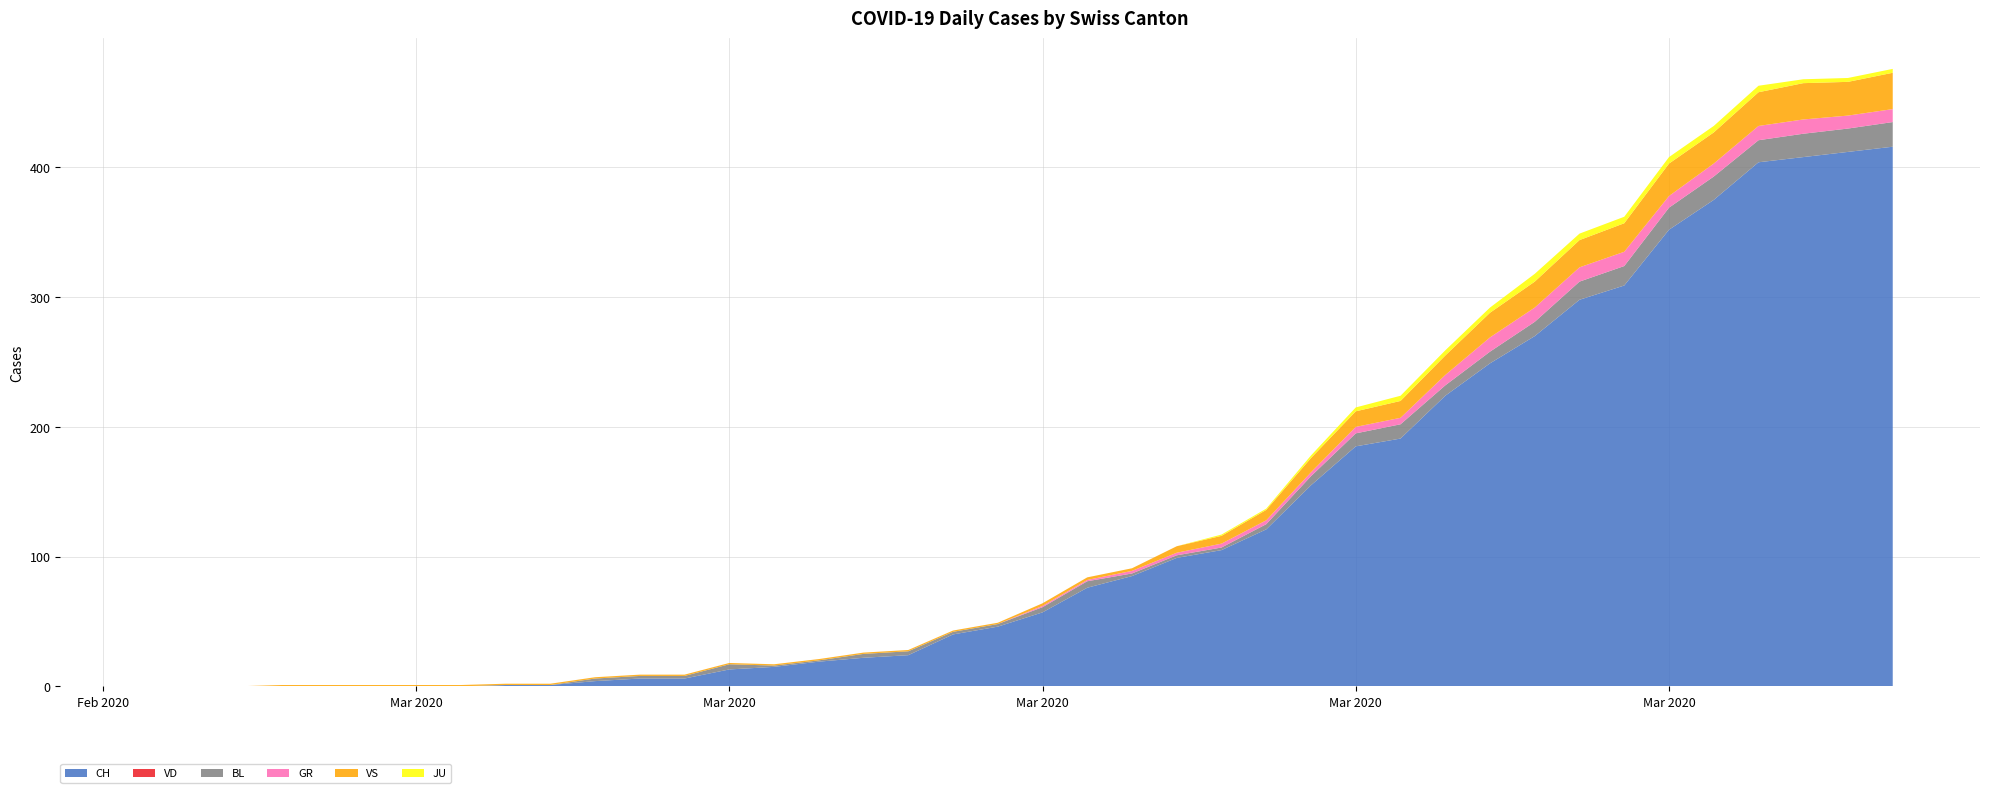

Reading right to left, extract all data points from this chart.

CH: 416	412	408	404	375	352	309	298	270	249	224	191	185	155	121	105	99	85	76	57	46	40	24	22	19	15	13	6	6	4	1	1	0	0	0	0	0	0	0	0
VD: 0	0	0	0	0	0	0	0	0	0	0	0	0	0	0	0	0	0	0	0	0	0	0	0	0	0	0	0	0	0	0	0	0	0	0	0	0	0	0	0
BL: 19	18	18	17	18	17	15	14	11	9	8	11	10	7	4	2	2	2	5	4	2	2	3	3	1	1	4	2	2	2	0	0	0	0	0	0	0	0	0	0
GR: 10	10	11	11	10	9	11	11	11	11	8	5	5	3	3	3	2	2	1	1	0	0	0	0	0	0	0	0	0	0	0	0	0	0	0	0	0	0	0	0
VS: 28	26	28	26	24	25	22	21	20	19	15	13	12	11	8	6	5	2	2	2	1	1	1	1	1	1	1	1	1	1	1	1	1	1	1	1	1	0	0	0
JU: 3	3	3	5	5	5	5	5	6	4	4	4	3	2	1	1	0	0	0	0	0	0	0	0	0	0	0	0	0	0	0	0	0	0	0	0	0	0	0	0